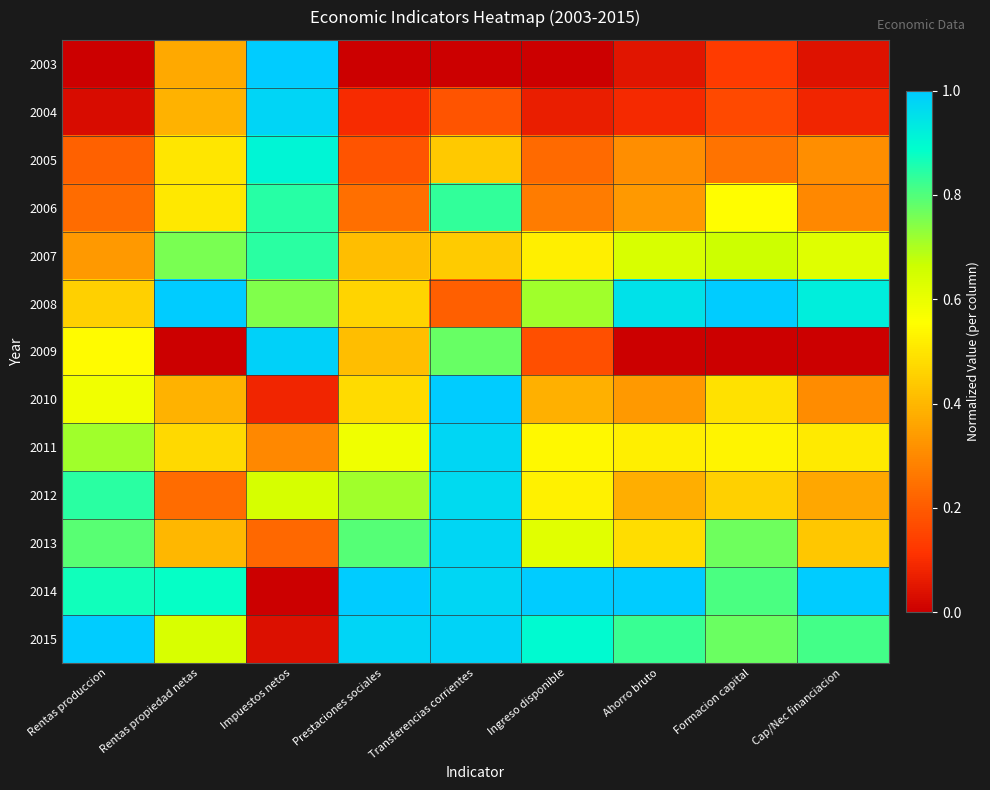

Between Impuestos netos and Prestaciones sociales, which is larger?

Impuestos netos